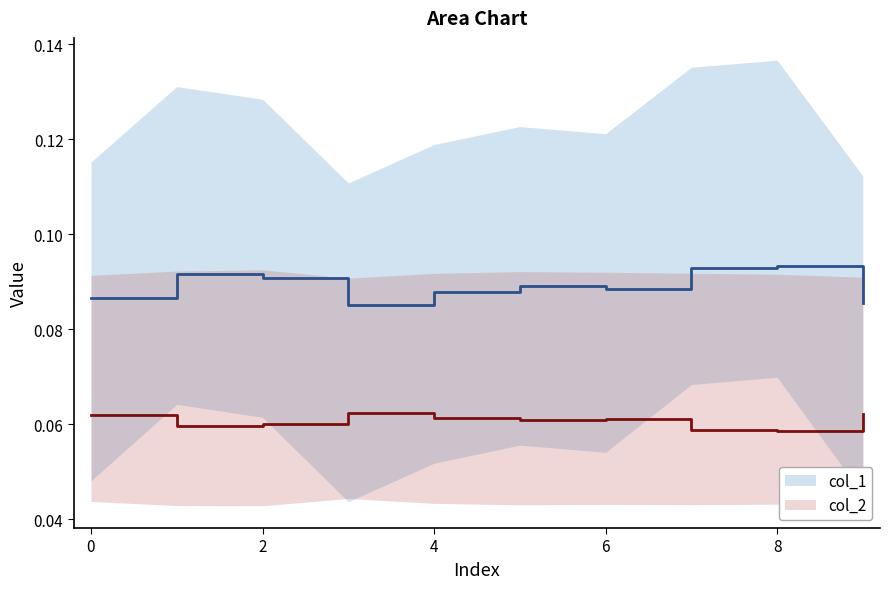

How many categories are shown in the chart?

10